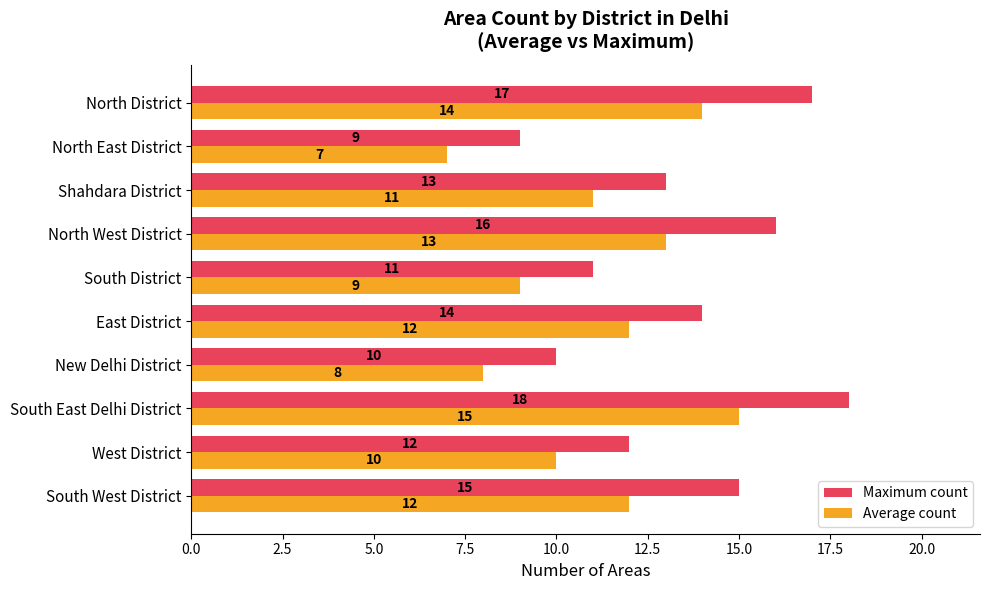

What is the minimum value shown in the chart?

7